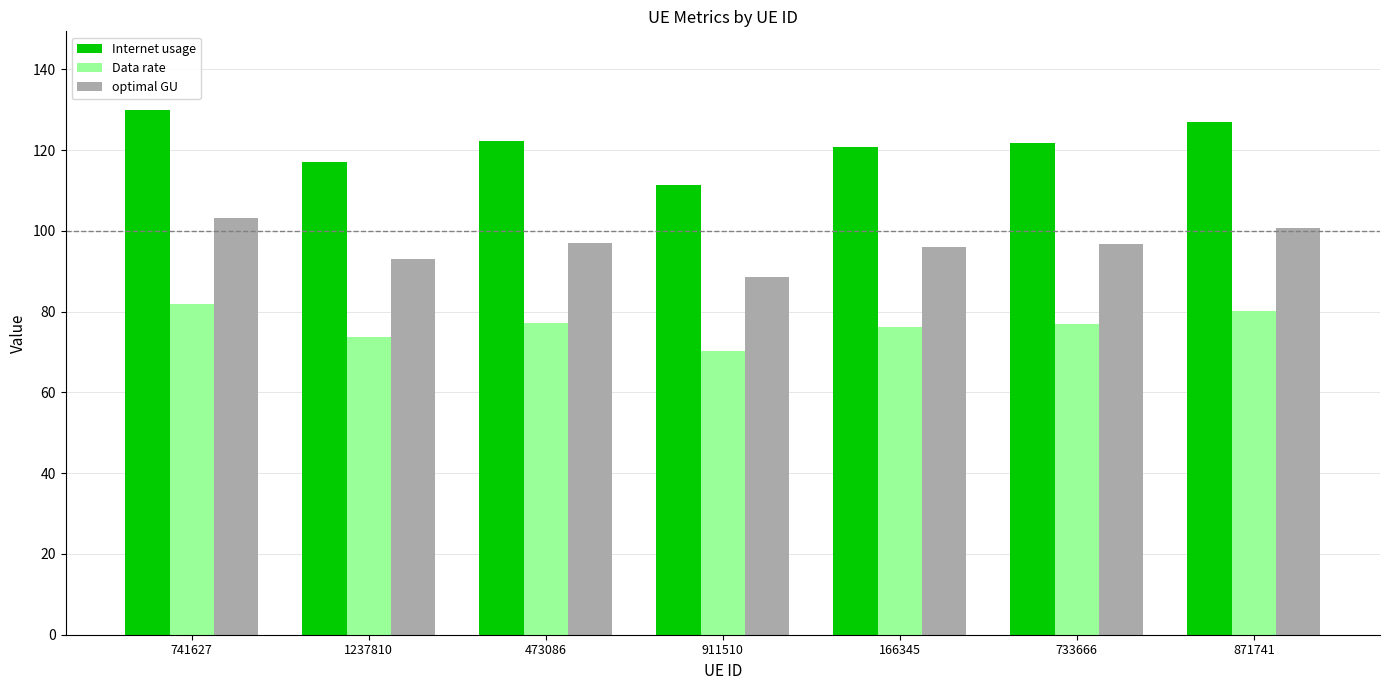

What value does the optimal GU series have at 741627?

103.2